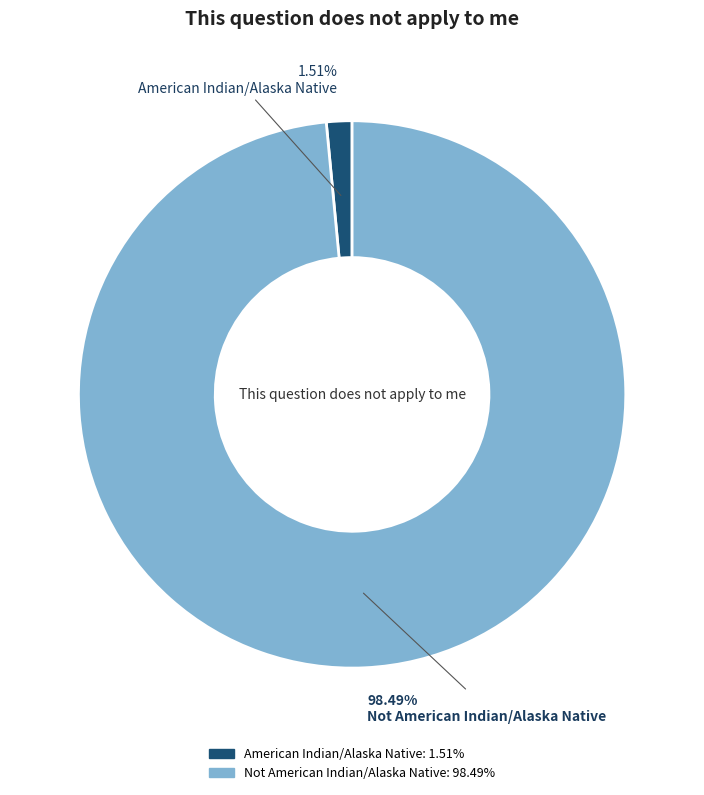

To the nearest percent, what is the average slice percentage?

50%